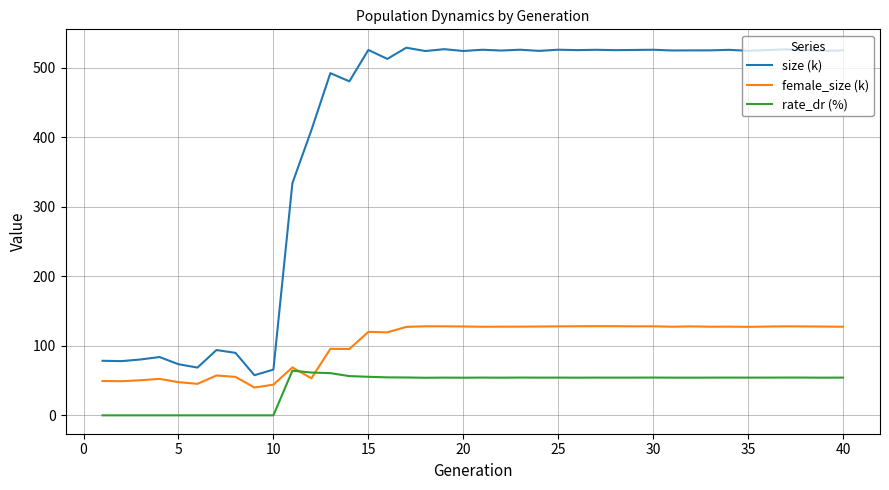

Rank the series by their maximum value, from highest to lowest.

size (k), female_size (k), rate_dr (%)